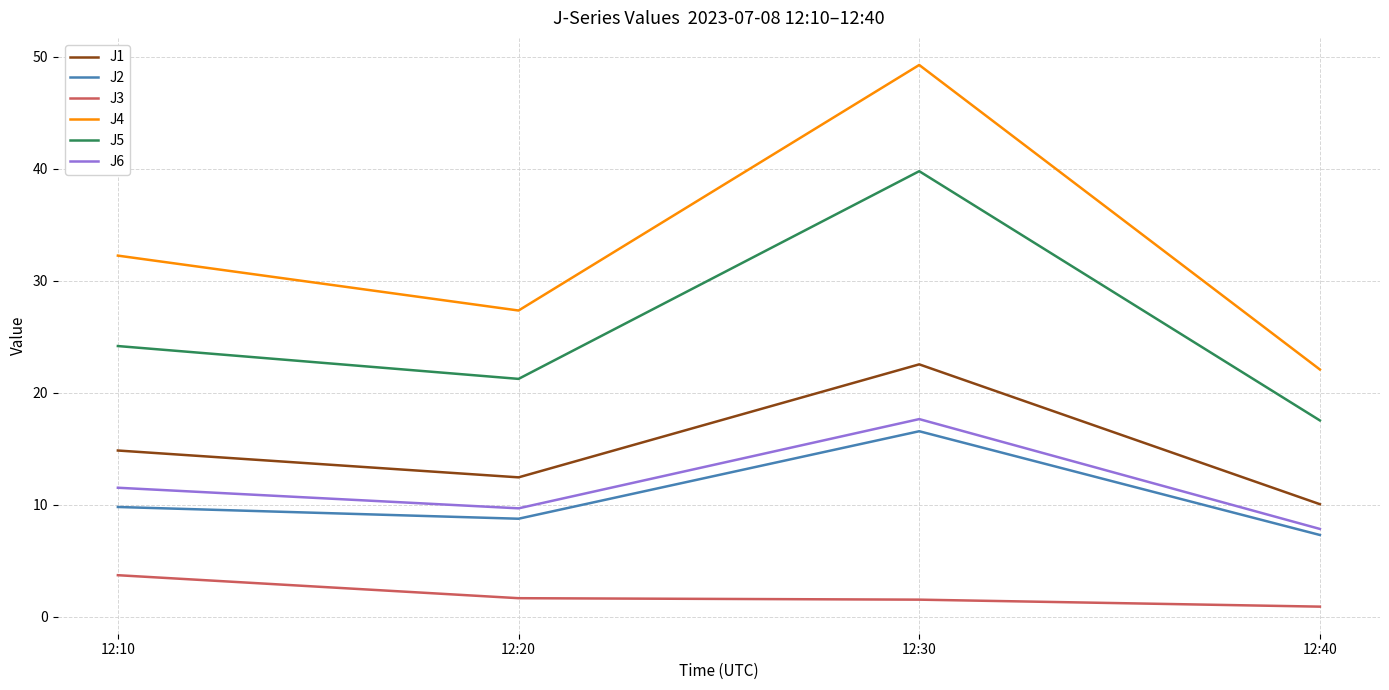

Between 12:10 and 12:30, which series saw the biggest shift?

J4